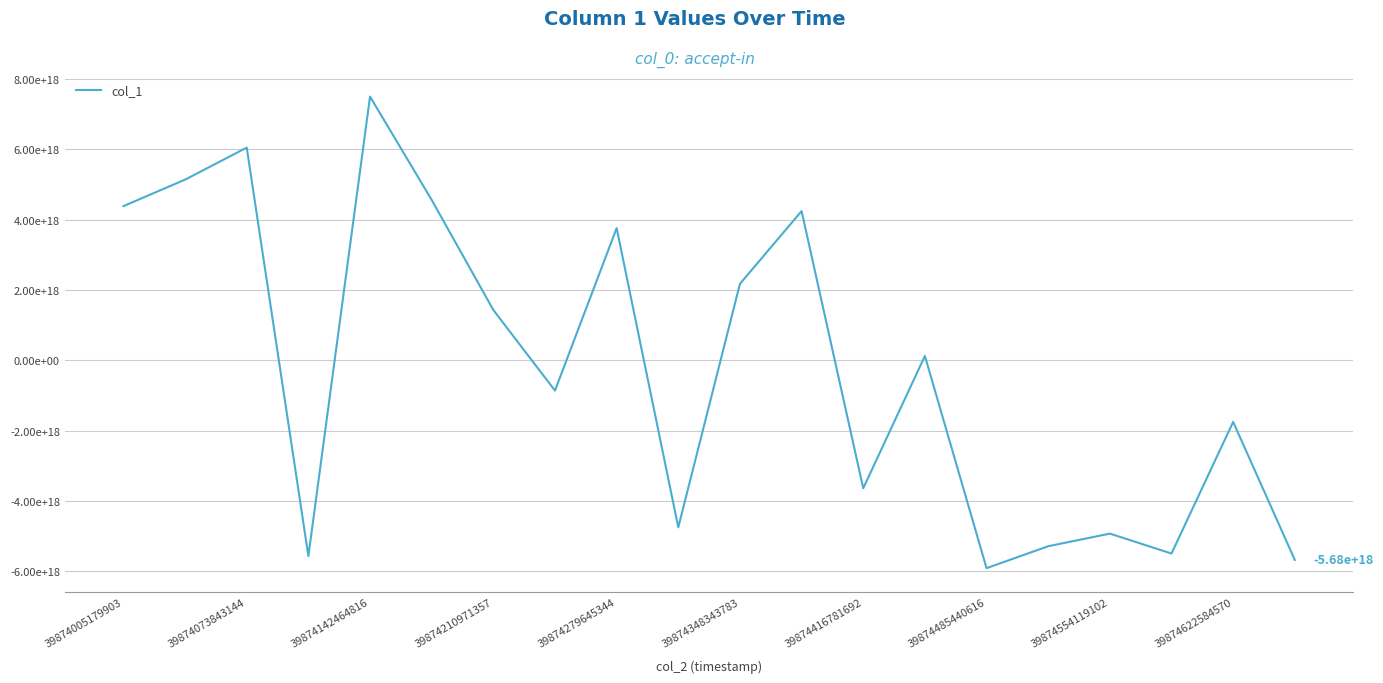

What is the maximum value shown in the chart?

7501262257142158336